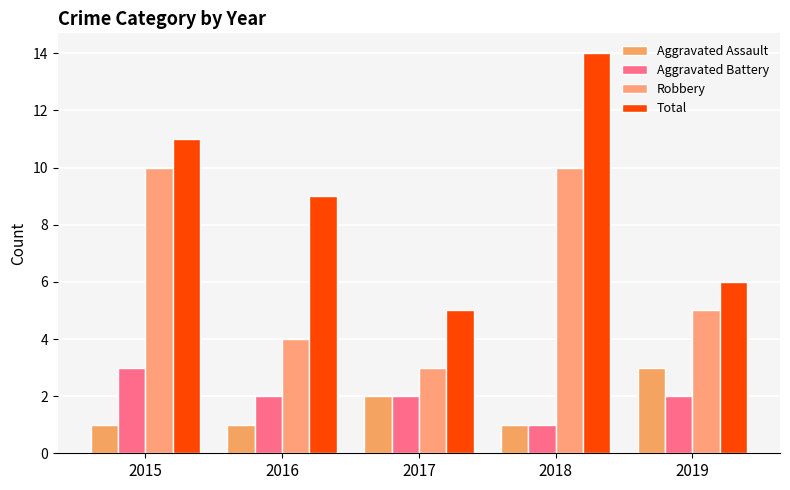

Is the value of Aggravated Battery at 2016 greater than the value of Robbery at 2019?

No